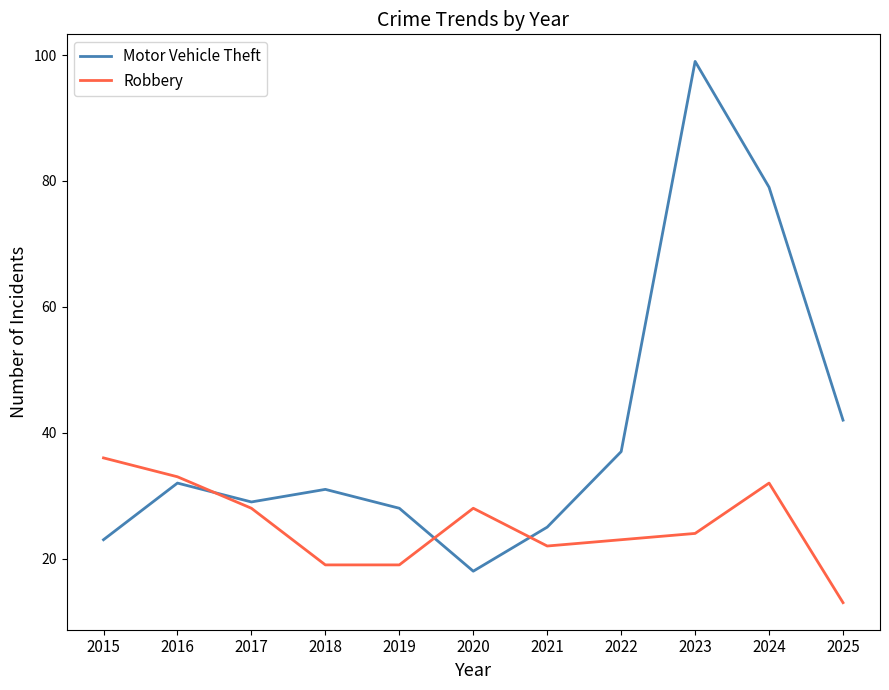

How many lines are shown in the chart?

2